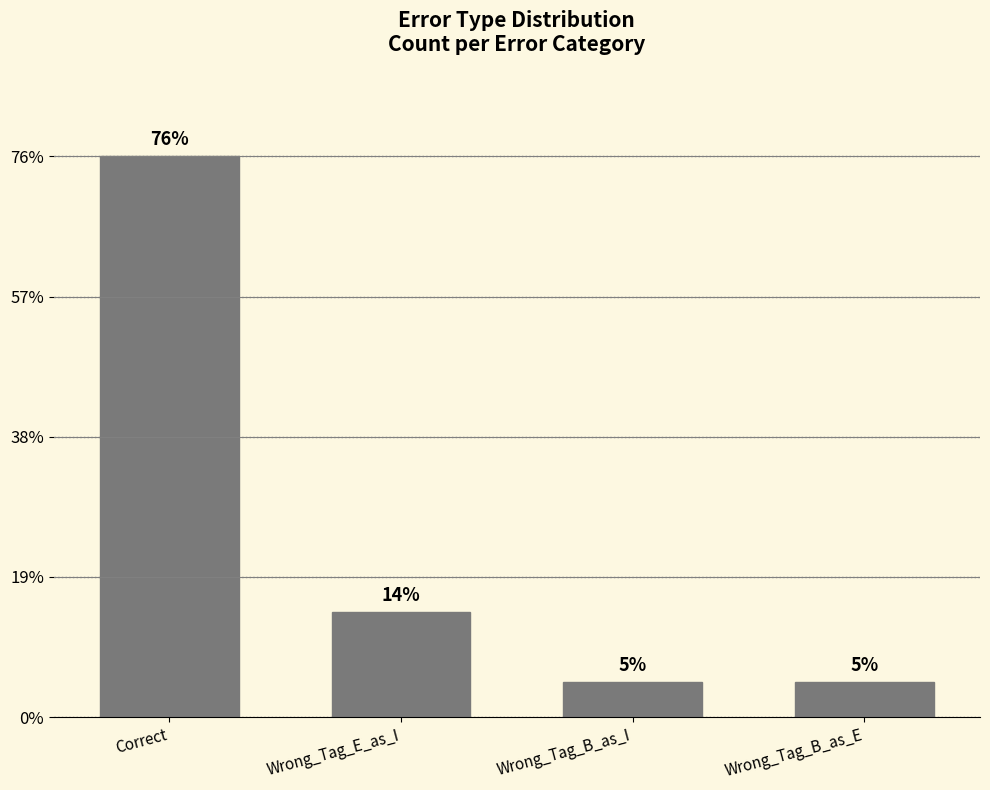

Does the chart contain any negative values?

No